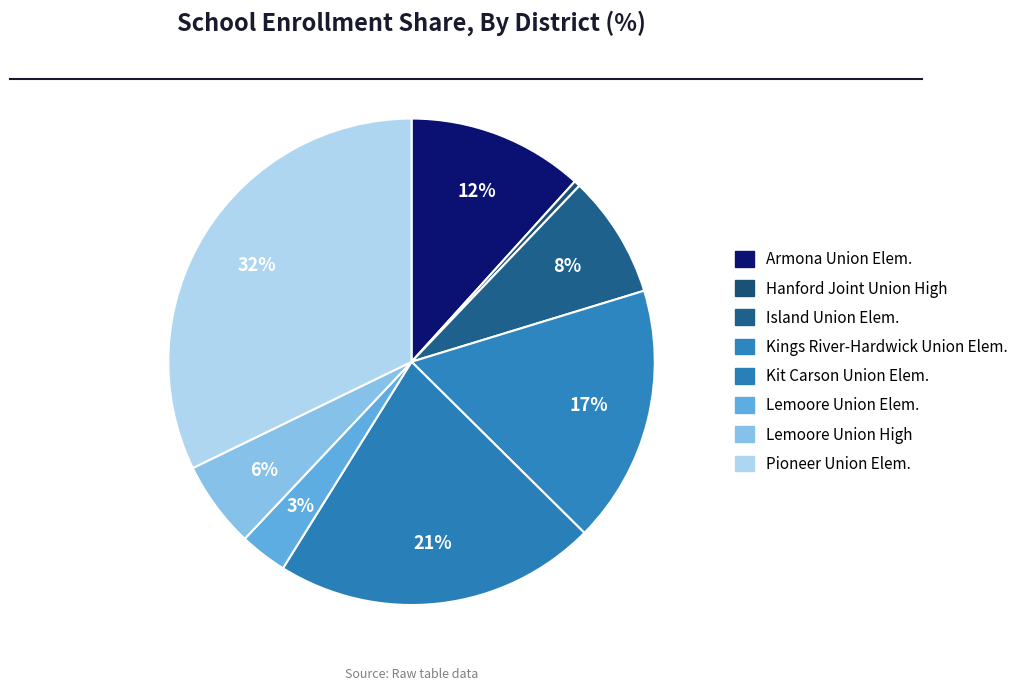

How many segments does this pie chart have?

8